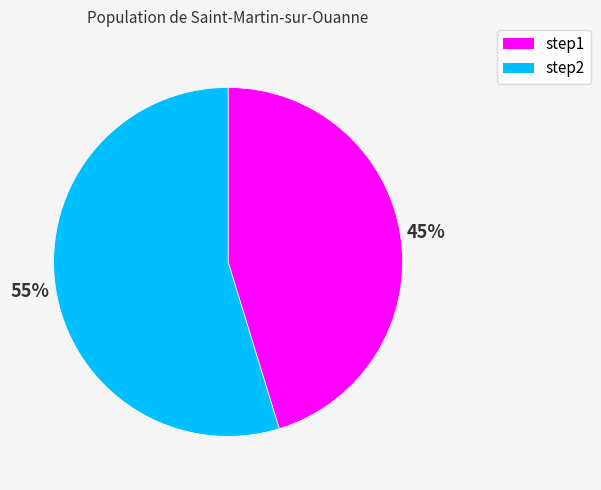

The step2 slice represents 55% of the pie. True or false?

True